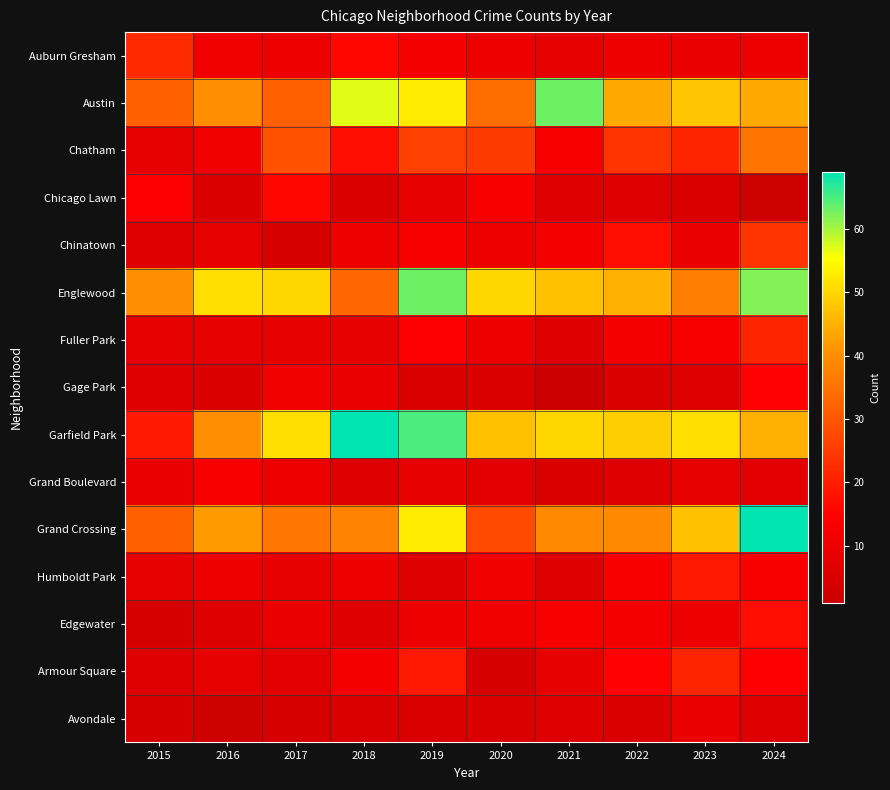

What is the difference between the highest and lowest values at 2020?

46